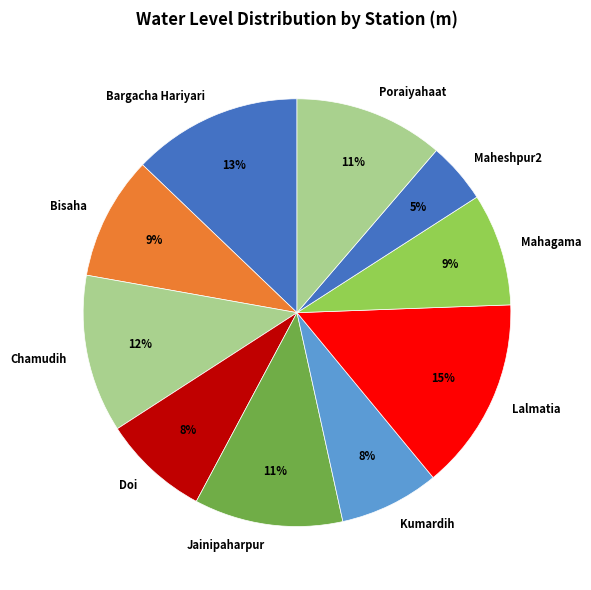

Approximately how many times larger is the value at Kumardih compared to Lalmatia?

0.5